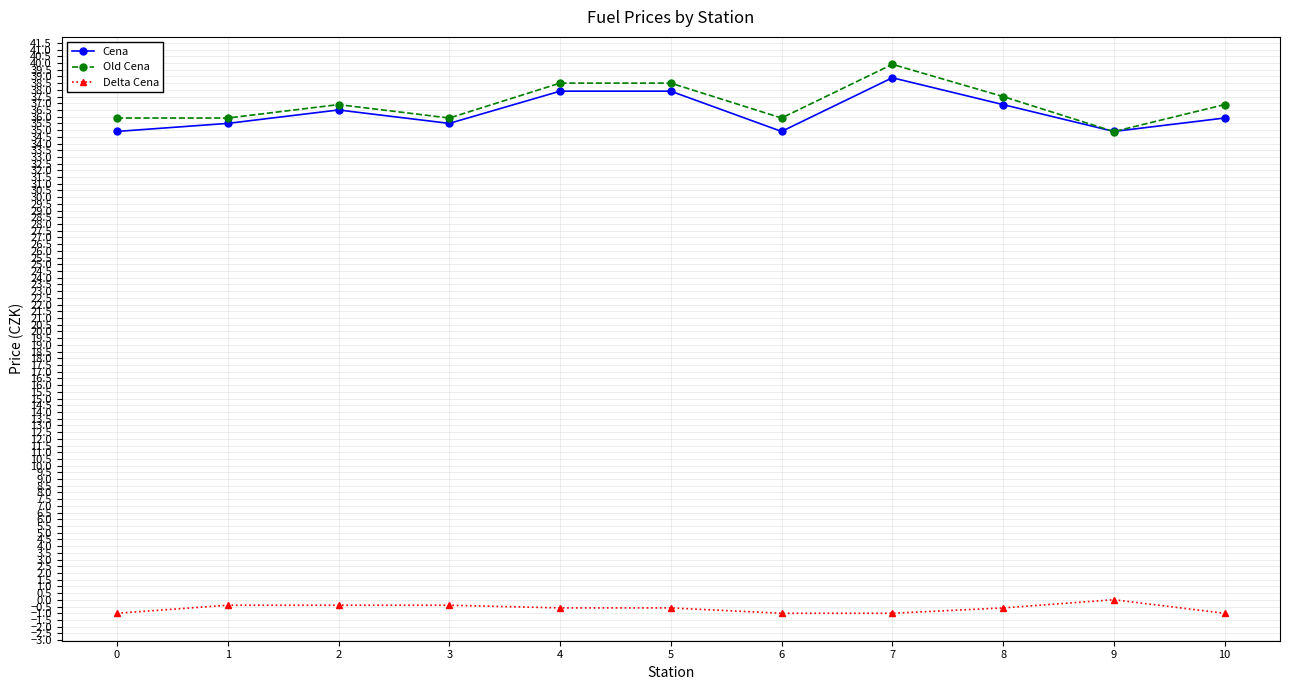

What is the total value across all series at 7?

77.8